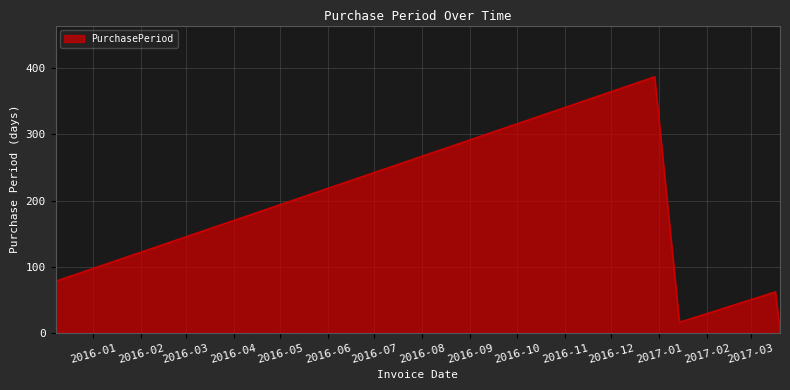

What is the difference between the maximum and second lowest values?

371